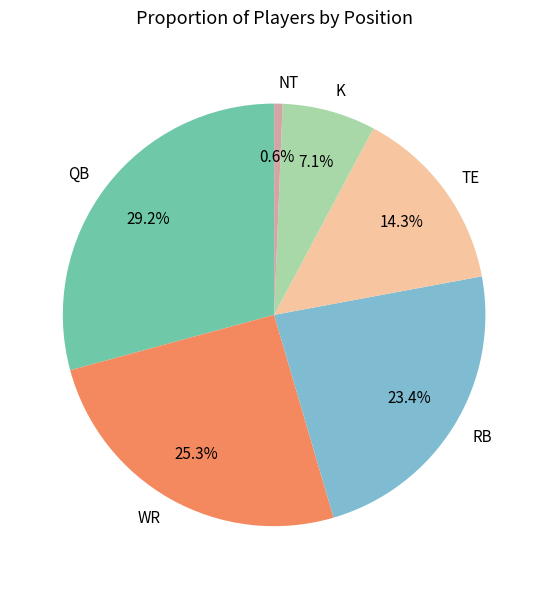

What percentage is the K slice, to the nearest percent?

7%